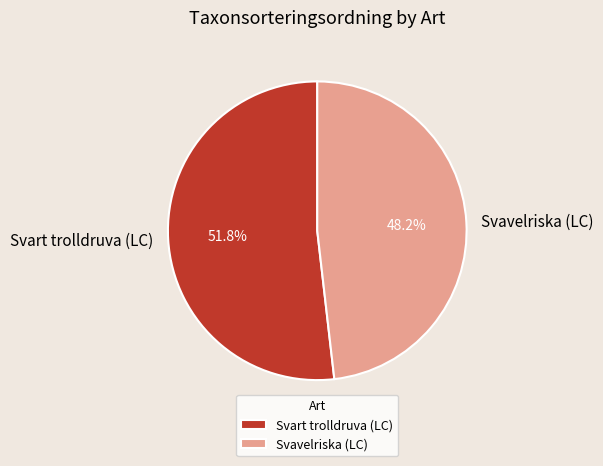

To the nearest percent, what is the difference between the Svavelriska (LC) and Svart trolldruva (LC) slice percentages?

4%